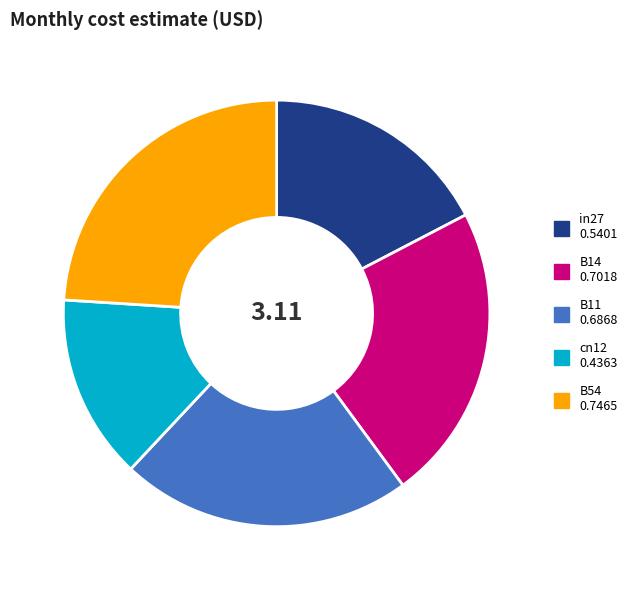

What is the largest slice in the pie chart?

B54